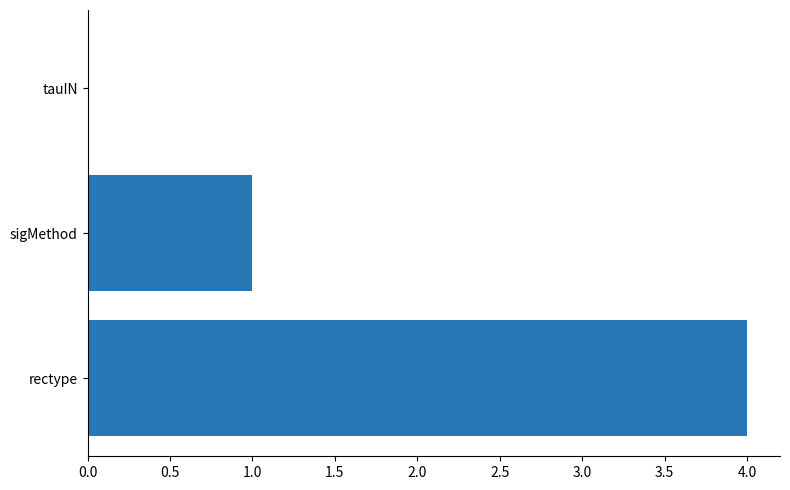

Between tauIN and rectype, which is larger?

rectype